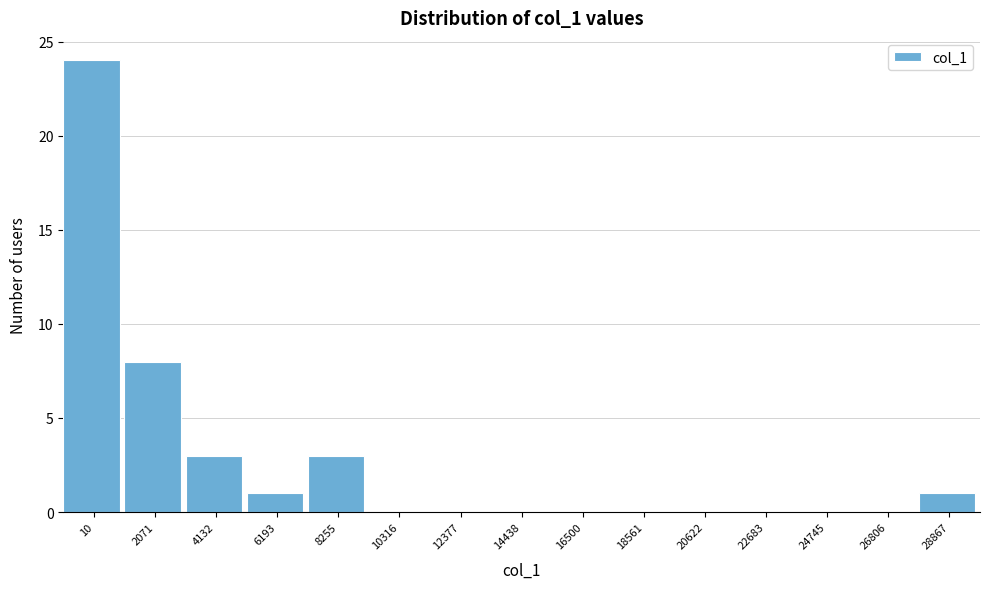

Reading right to left, transcribe all the data shown in this chart.

28867=1	26806=0	24745=0	22683=0	20622=0	18561=0	16500=0	14438=0	12377=0	10316=0	8255=3	6193=1	4132=3	2071=8	10=24